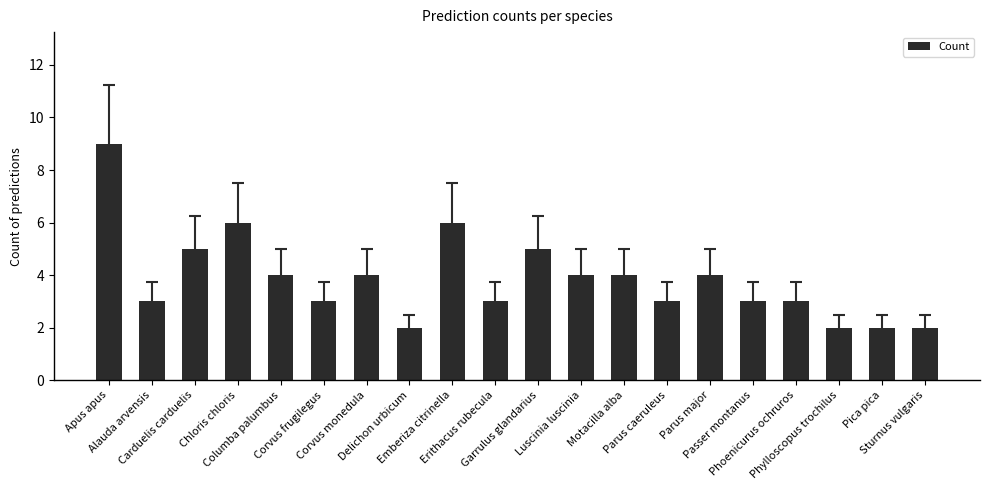

What position from the left is Delichon urbicum?

8